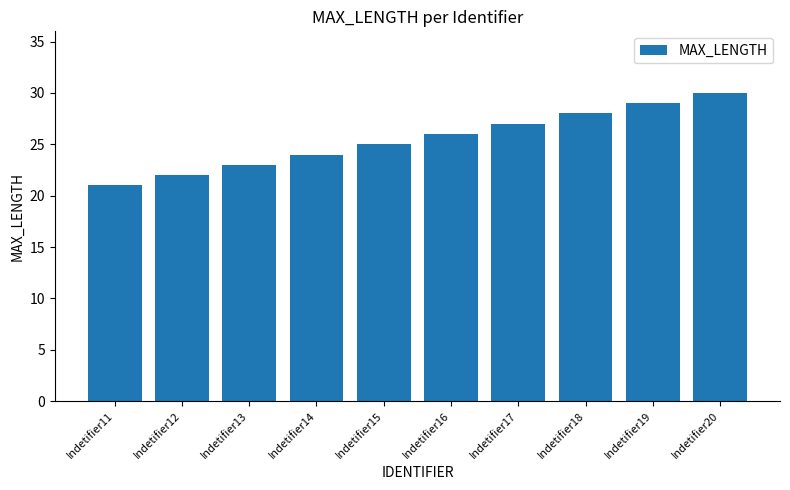

Read the value at Indetifier13.

23